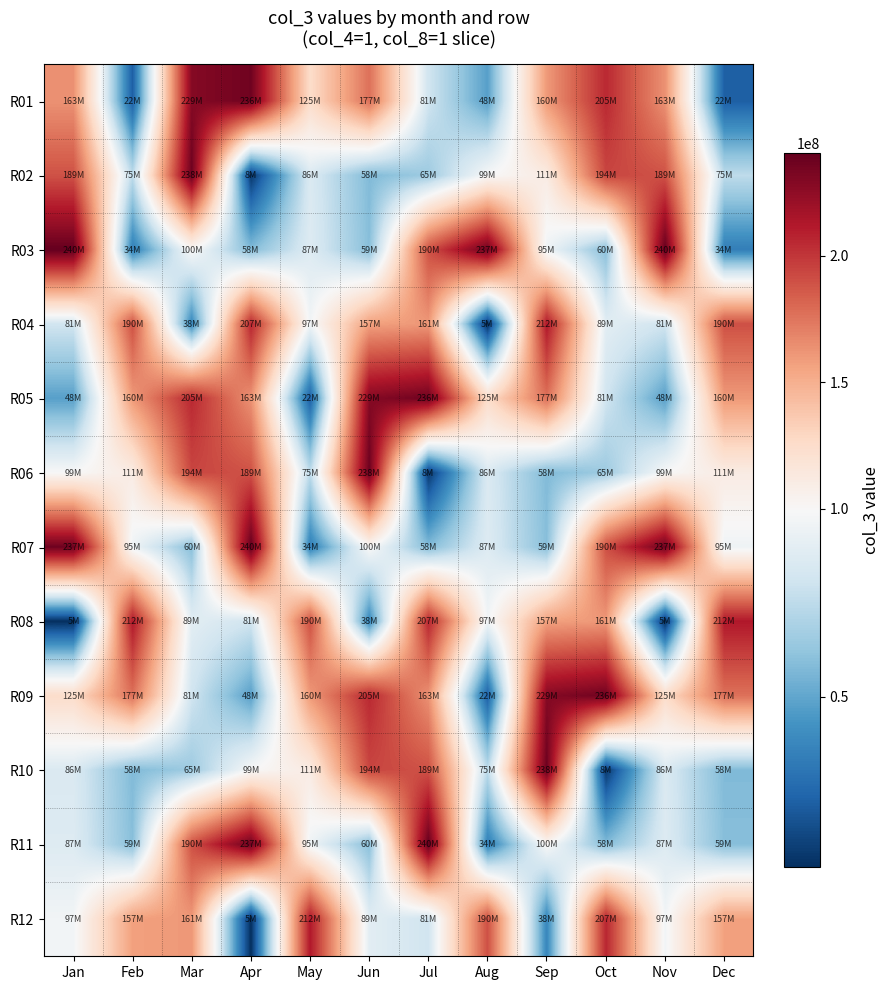

What is the total value across all series at Feb?

1350544992